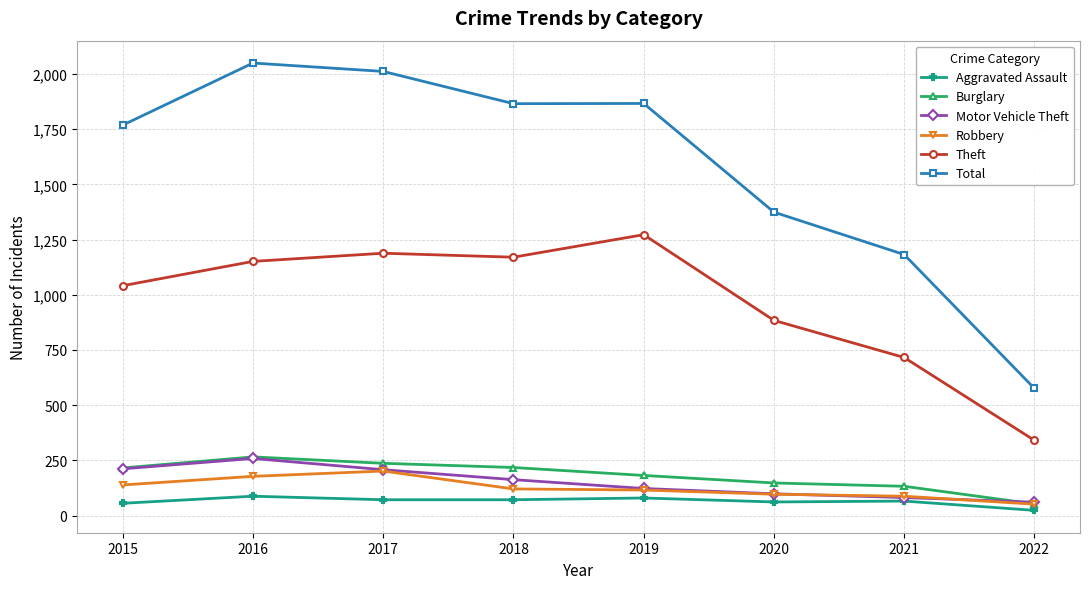

True or false: Aggravated Assault has a value of 66 at 2021.

True